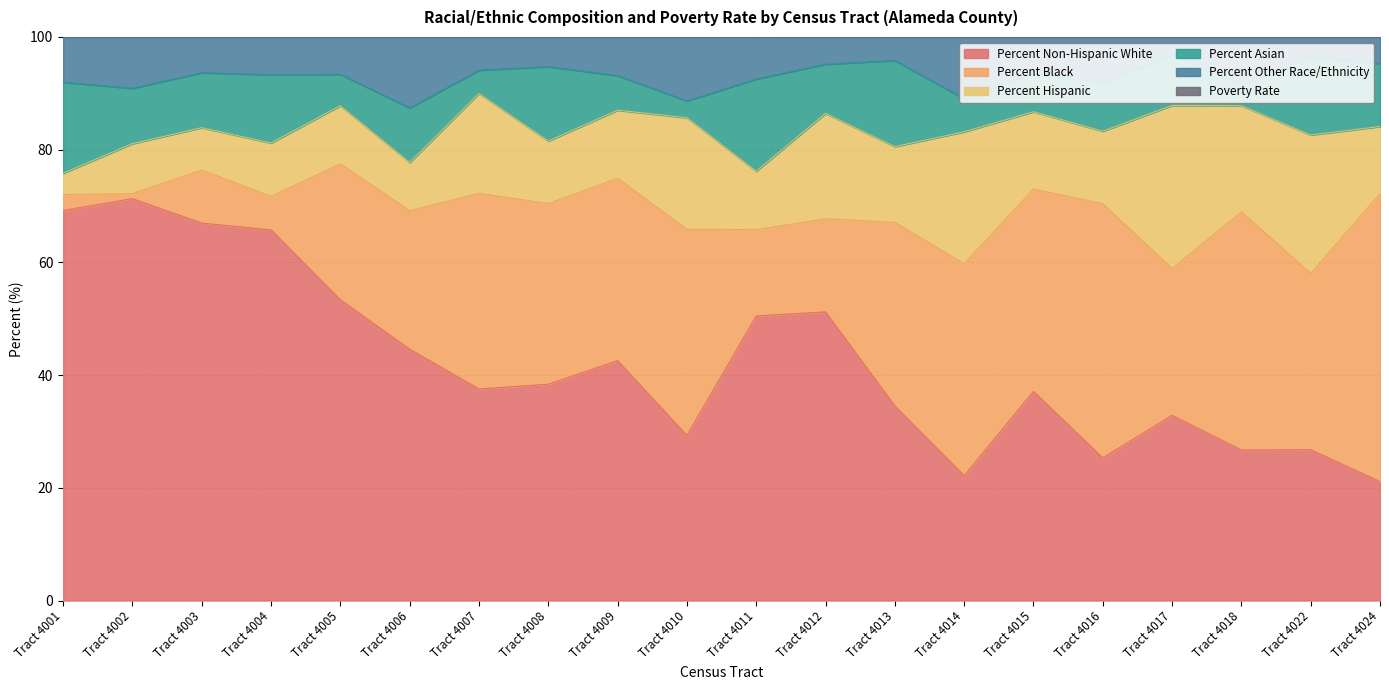

What is the value of the Percent Non-Hispanic White point at the 8th from the left?

38.4